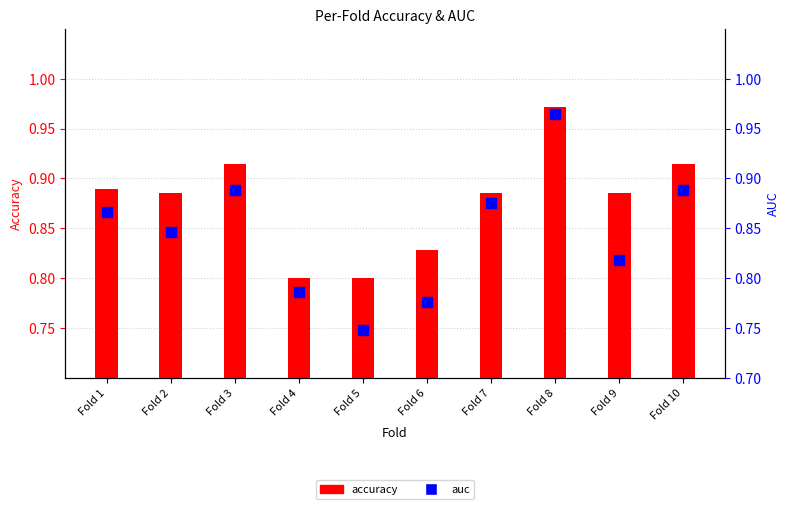

Is the value of auc at Fold 8 greater than the value of accuracy at Fold 7?

Yes